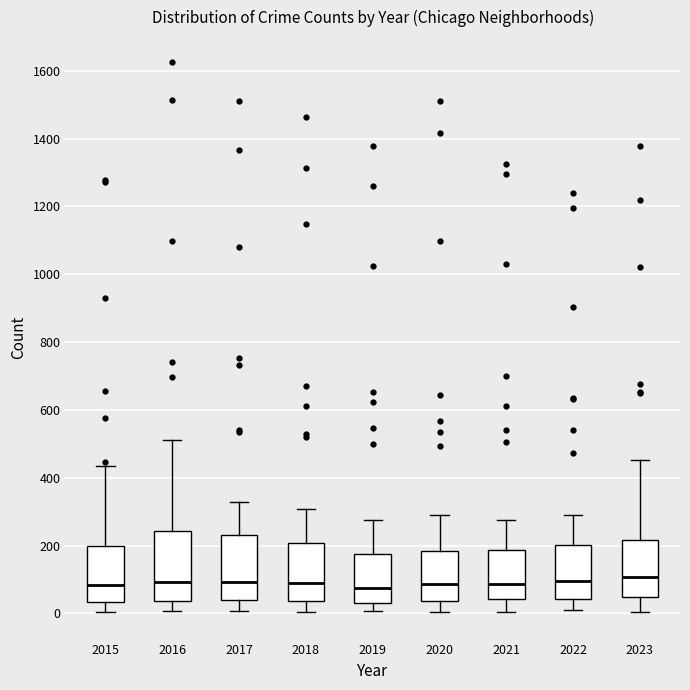

Reading left to right, transcribe this box plot: for each box, give where its median line is, the range the box spans, and where its two whiskers end, as read against the y-axis. The values are not printed on the chart, so give them approximately, as read against the axis.

2015: median 80, box 40 to 200, whiskers 0 to 440
2016: median 100, box 40 to 240, whiskers 0 to 520
2017: median 100, box 40 to 220, whiskers 0 to 320
2018: median 80, box 40 to 200, whiskers 0 to 300
2019: median 80, box 40 to 180, whiskers 0 to 280
2020: median 80, box 40 to 180, whiskers 0 to 280
2021: median 80, box 40 to 180, whiskers 0 to 280
2022: median 100, box 40 to 200, whiskers 0 to 300
2023: median 100, box 40 to 220, whiskers 0 to 460